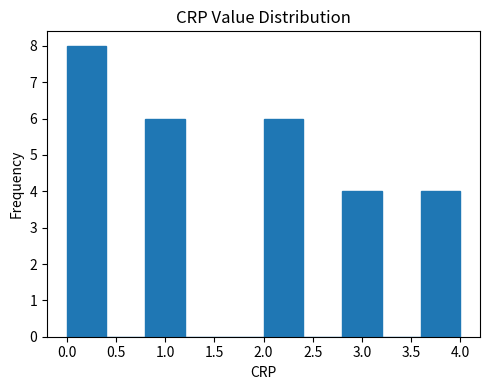

Reading left to right, list every bar in this chart as the range it spans on the x-axis followed by its height. The values are not printed on the chart, so give them approximately, as read against the axis.

0.0 to 0.4: 8
0.4 to 0.8: 0
0.8 to 1.2: 6
1.2 to 1.6: 0
1.6 to 2.0: 0
2.0 to 2.4: 6
2.4 to 2.8: 0
2.8 to 3.2: 4
3.2 to 3.6: 0
3.6 to 4.0: 4